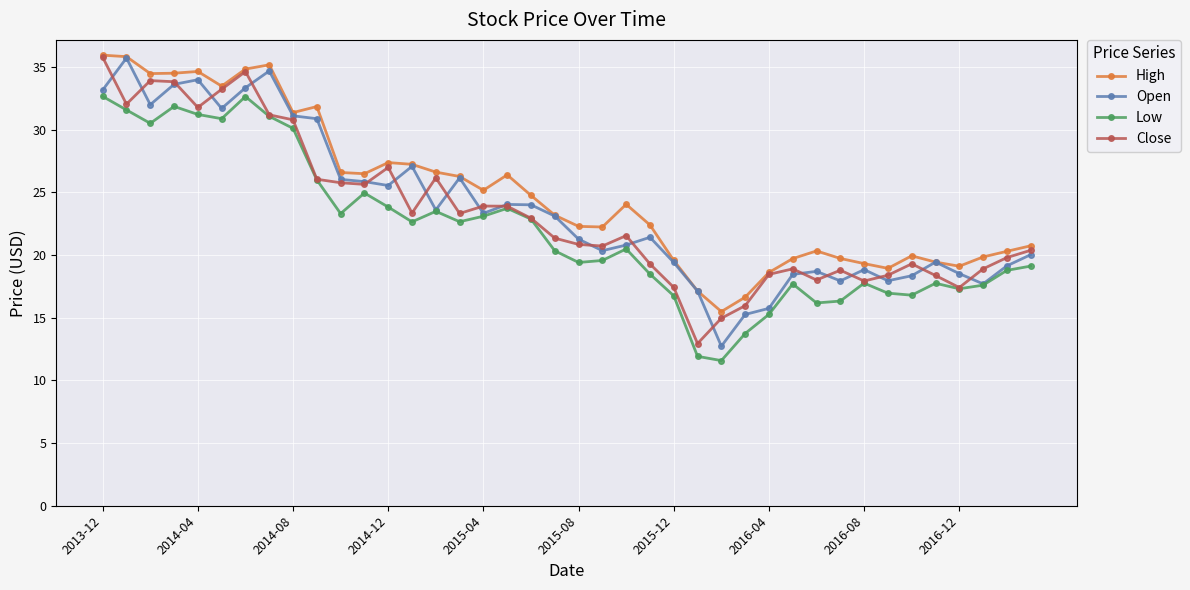

True or false: High and Low intersect in this chart.

False